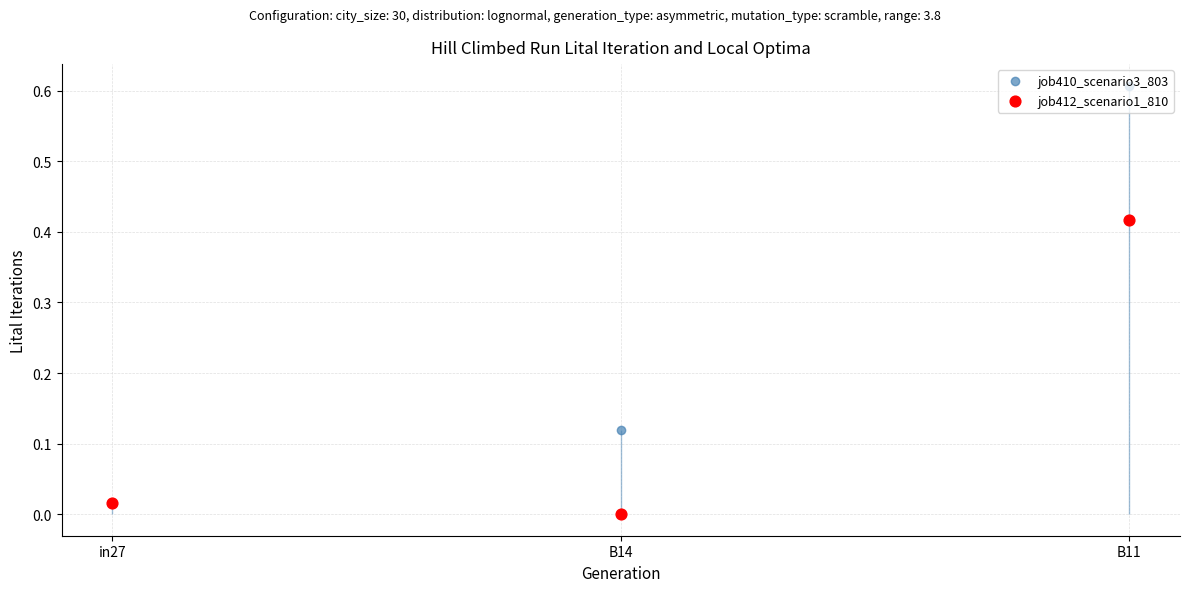

Is the value of job412_scenario1_810 at B14 greater than the value of job410_scenario3_803 at B14?

No